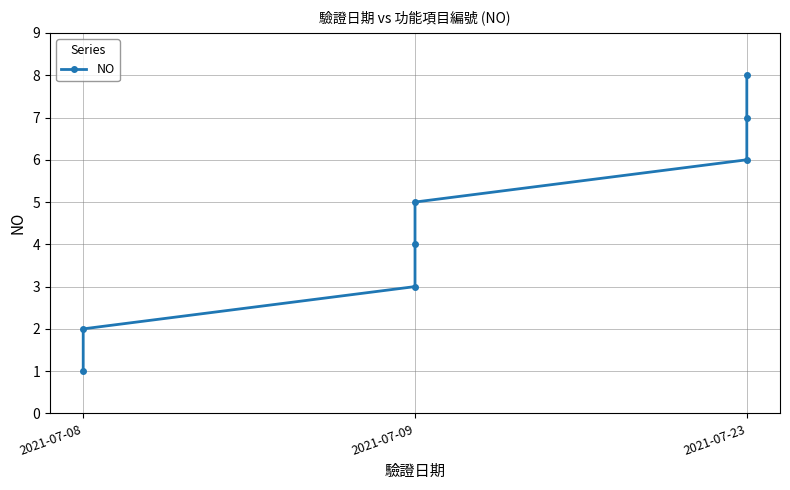

Is it true that the value at 2021-07-23 is 4?

False